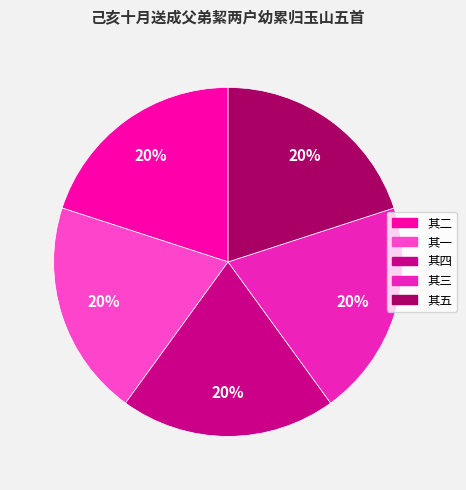

To the nearest percent, what is the average slice percentage?

20%